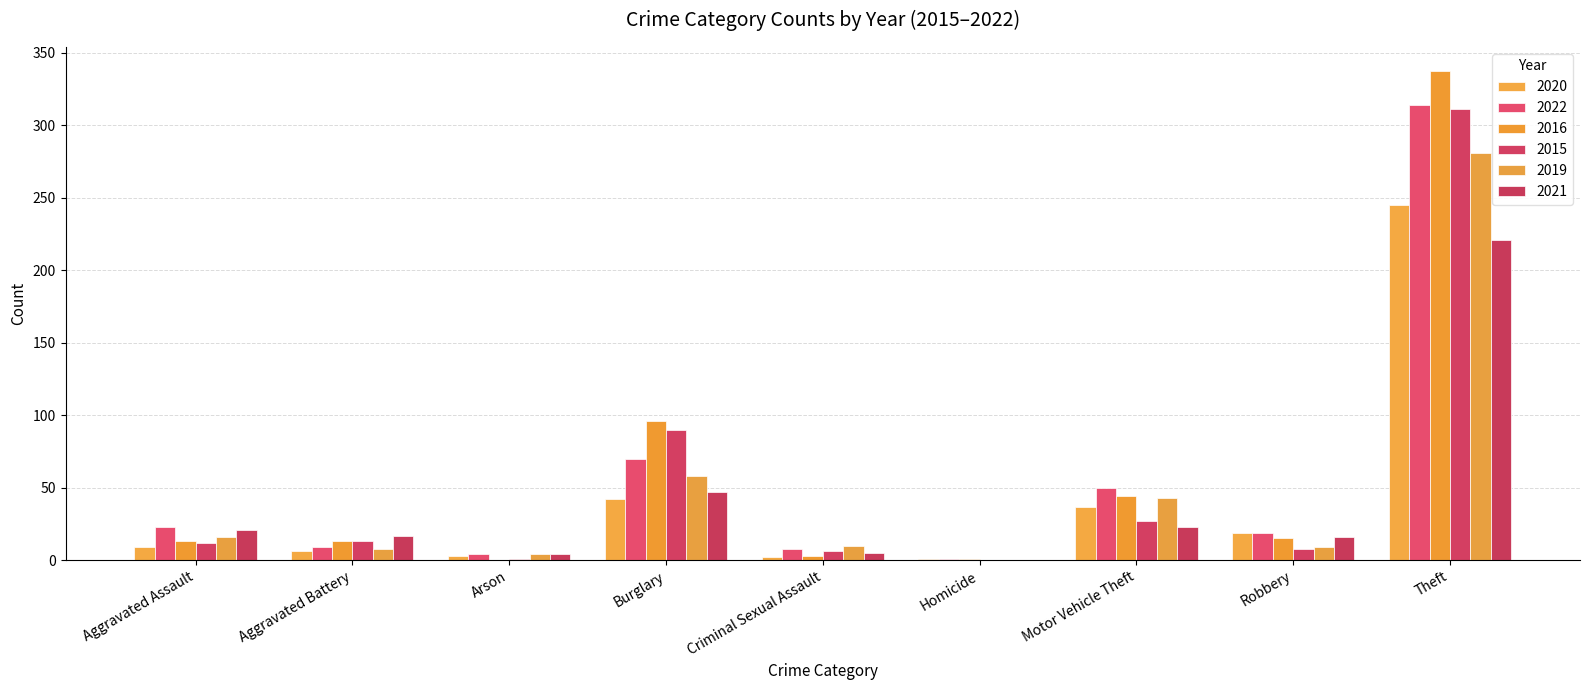

Reading right to left, what are all the values shown in this chart?

2020: 245	19	37	1	2	42	3	6	9
2022: 314	19	50	1	8	70	4	9	23
2016: 337	15	44	1	3	96	0	13	13
2015: 311	8	27	0	6	90	1	13	12
2019: 281	9	43	0	10	58	4	8	16
2021: 221	16	23	0	5	47	4	17	21